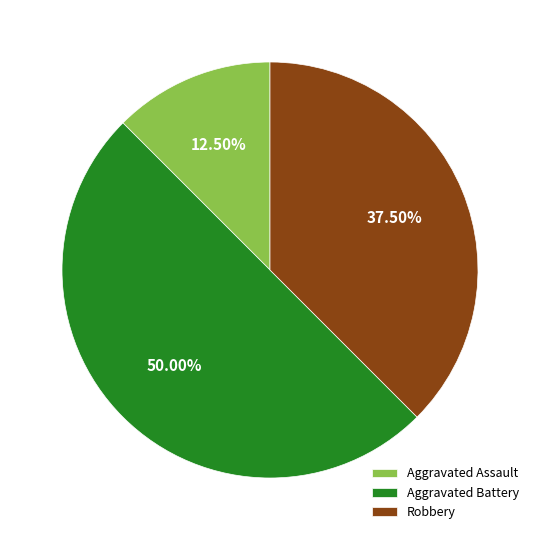

Which category has the smallest portion of the pie?

Aggravated Assault